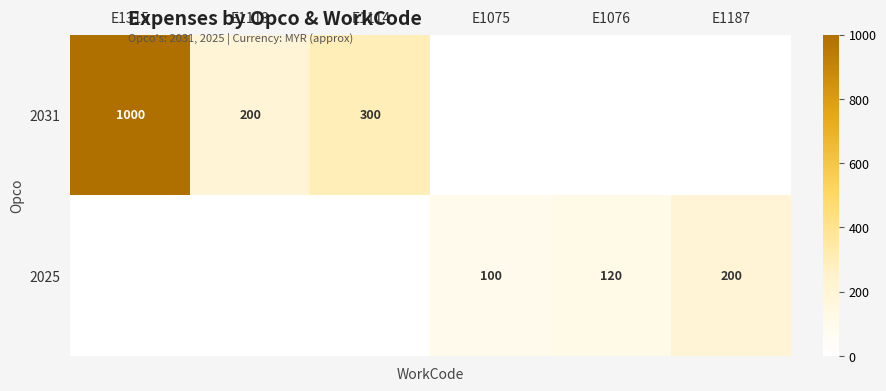

How many distinct data groups are displayed?

2